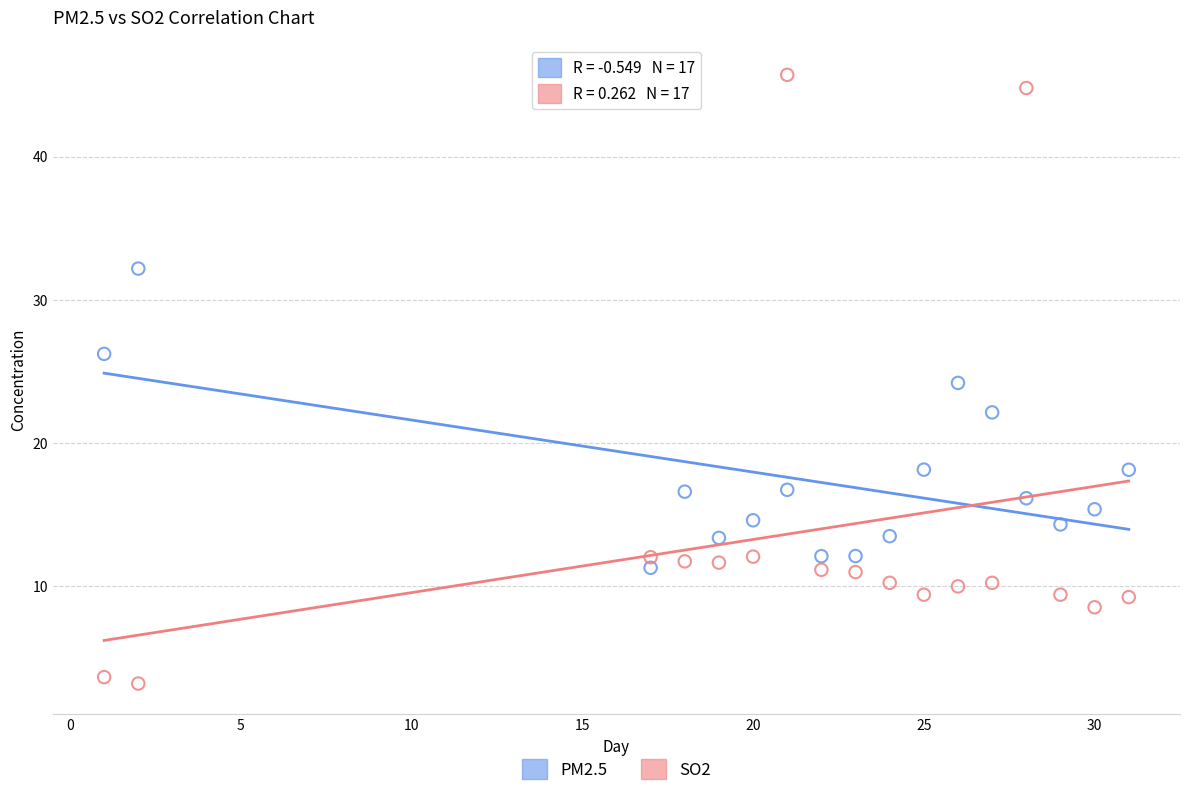

Across all data points, what is the range of X values (max minus min)?

30.0